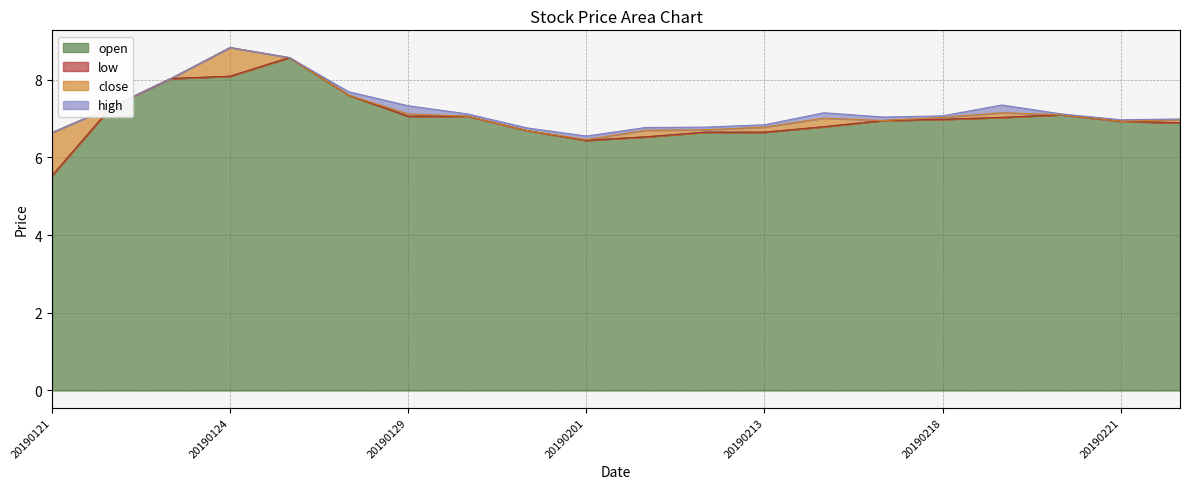

At which label does high reach its peak?

20190124